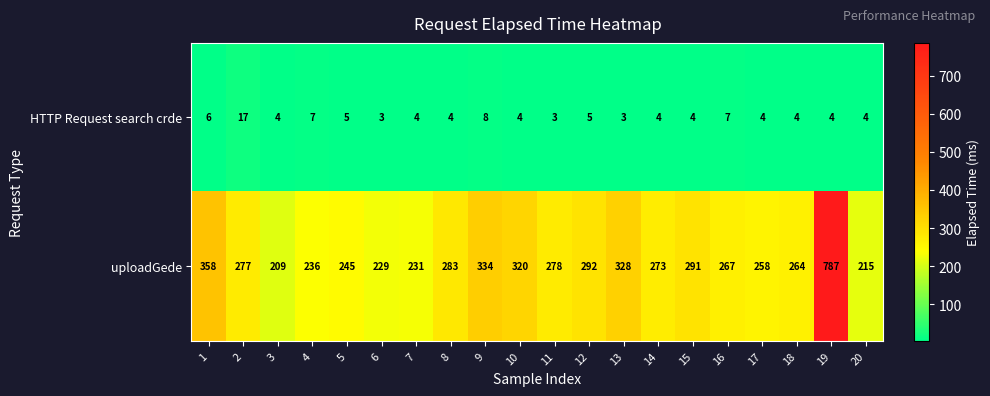

What is the average value of the HTTP Request search crde series?

5